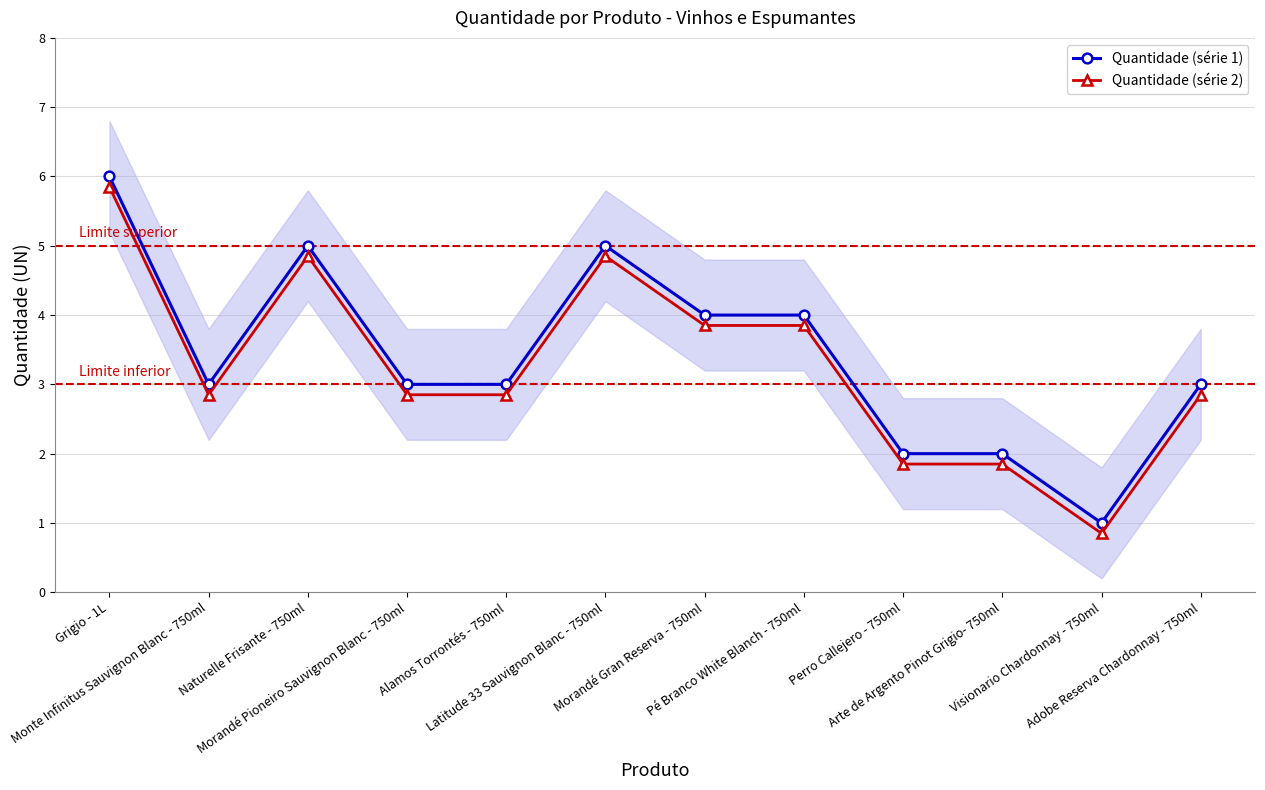

In Quantidade (série 2), how many points are higher than both neighbors (excluding endpoints)?

2